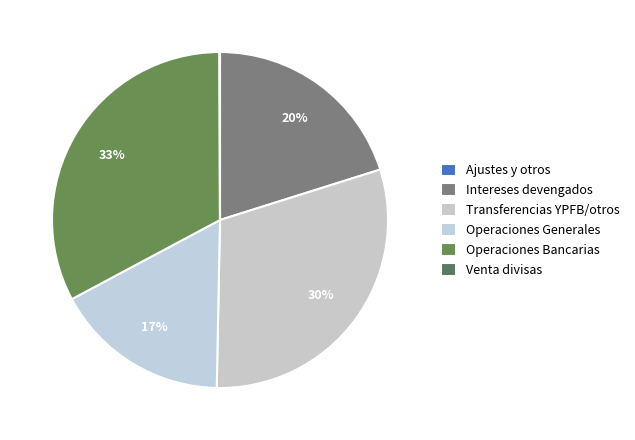

Is there any slice that represents more than half of the pie?

No